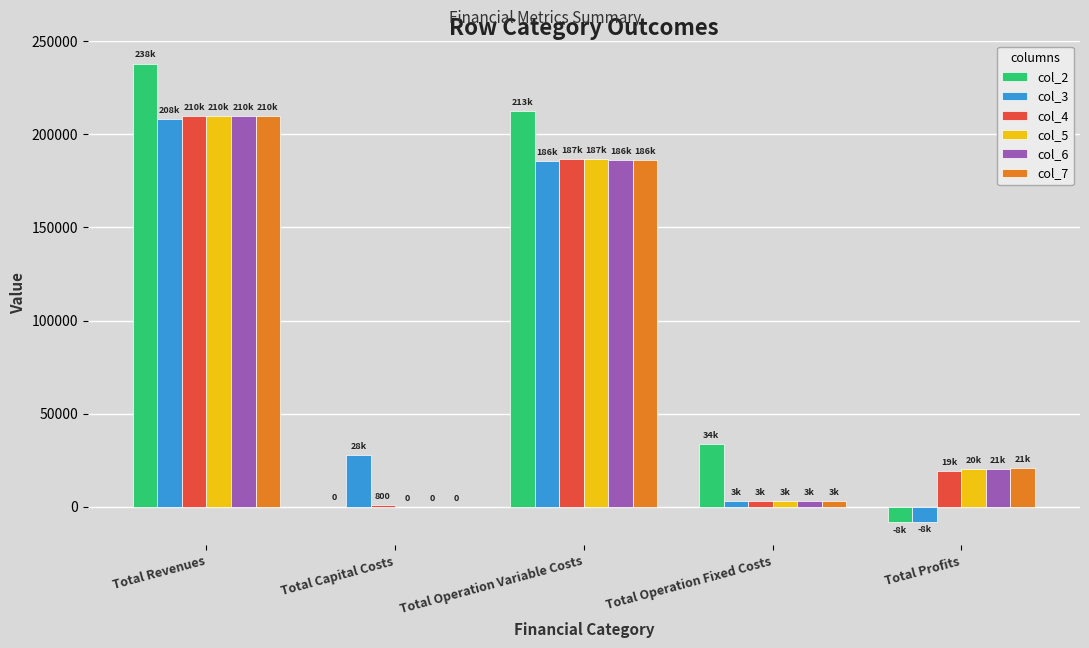

Reading right to left, extract all data points from this chart.

col_2: Total Profits=-8124.2	Total Operation Fixed Costs=33627.6	Total Operation Variable Costs=212564.5	Total Capital Costs=0.0	Total Revenues=238067.9
col_3: Total Profits=-8454.3	Total Operation Fixed Costs=2942.4	Total Operation Variable Costs=185576.5	Total Capital Costs=28000.0	Total Revenues=208064.6
col_4: Total Profits=19195.1	Total Operation Fixed Costs=3026.5	Total Operation Variable Costs=186893.9	Total Capital Costs=800.0	Total Revenues=209915.4
col_5: Total Profits=20262.7	Total Operation Fixed Costs=3026.5	Total Operation Variable Costs=186626.3	Total Capital Costs=0.0	Total Revenues=209915.4
col_6: Total Profits=20530.6	Total Operation Fixed Costs=3026.5	Total Operation Variable Costs=186358.4	Total Capital Costs=0.0	Total Revenues=209915.4
col_7: Total Profits=20798.9	Total Operation Fixed Costs=3026.5	Total Operation Variable Costs=186090.0	Total Capital Costs=0.0	Total Revenues=209915.4